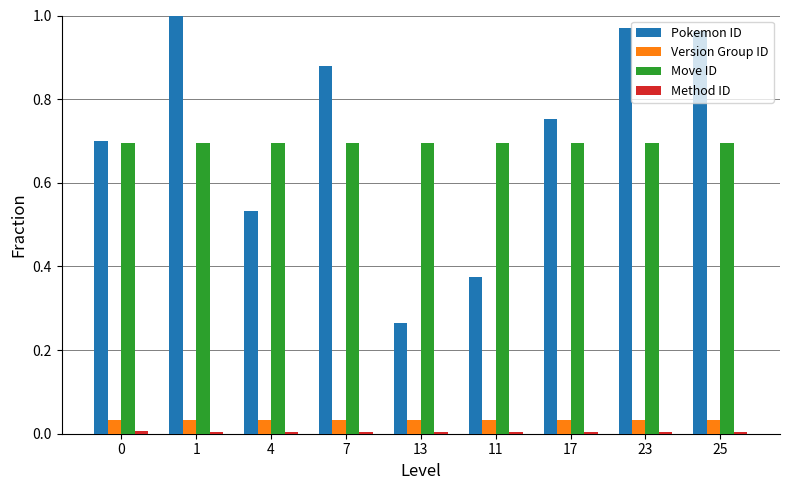

Is it true that version_group_id (mean) equals 0.0 at 11?

True